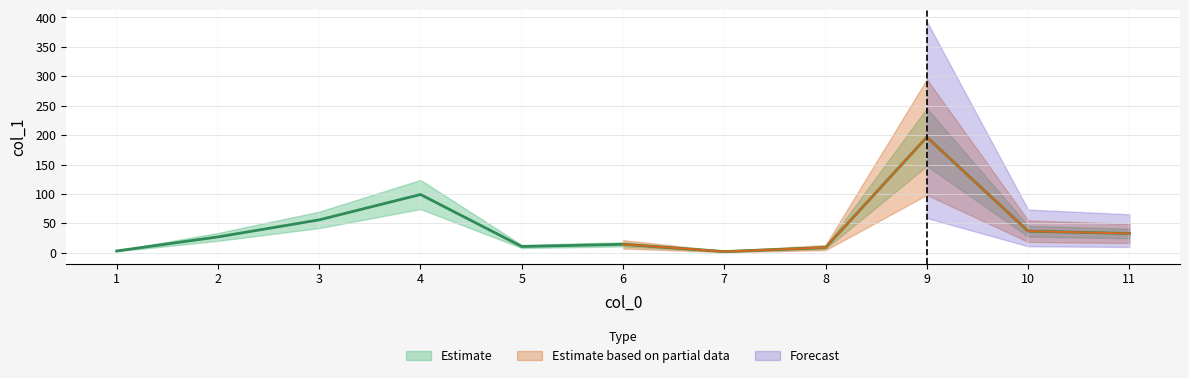

The value at 4 is 99.0. True or false?

True